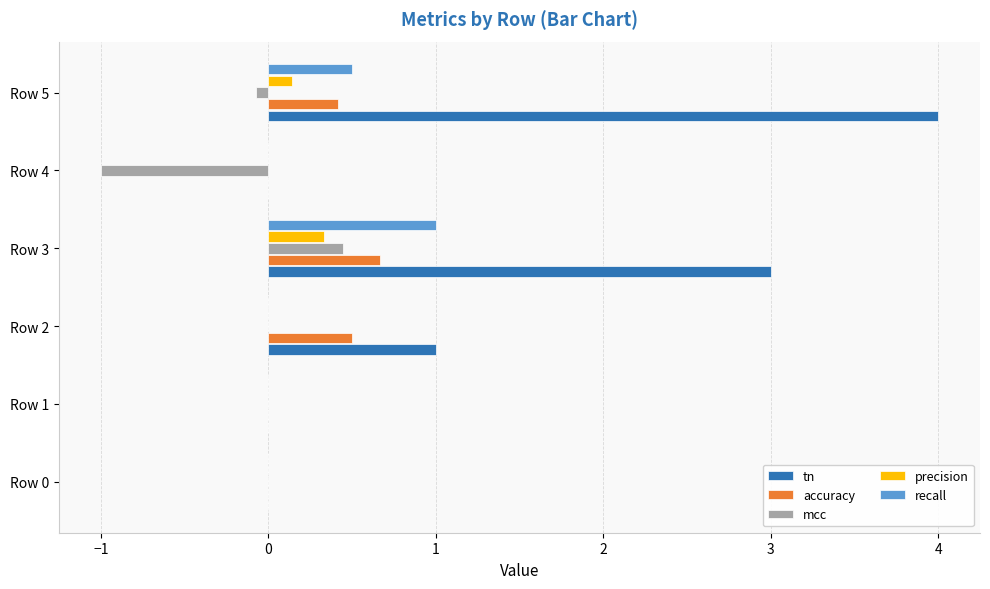

Which category has the highest value in the recall series?

Row 3